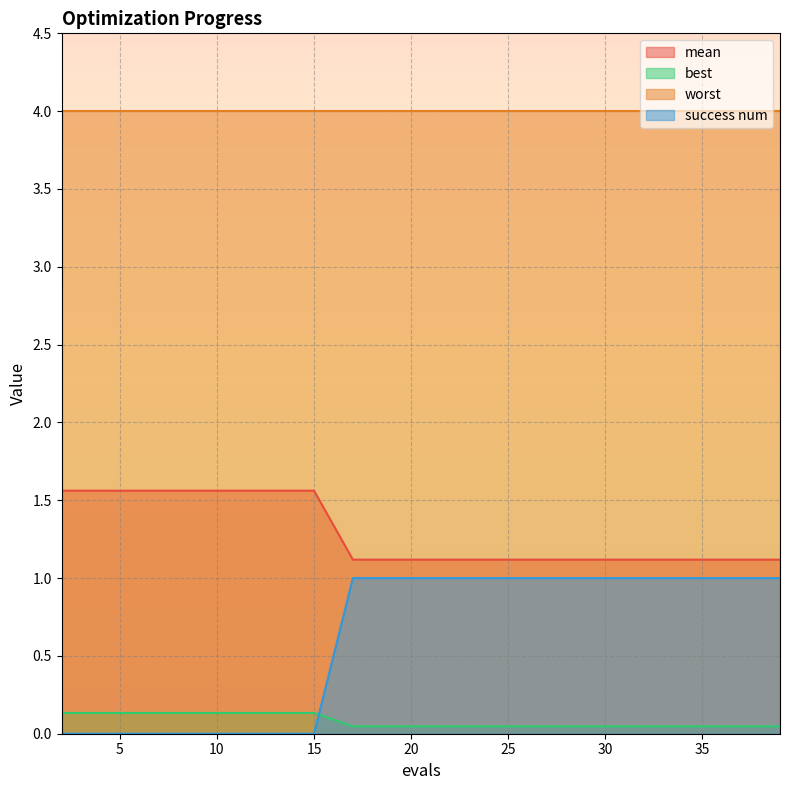

What is the maximum value for best?

0.1